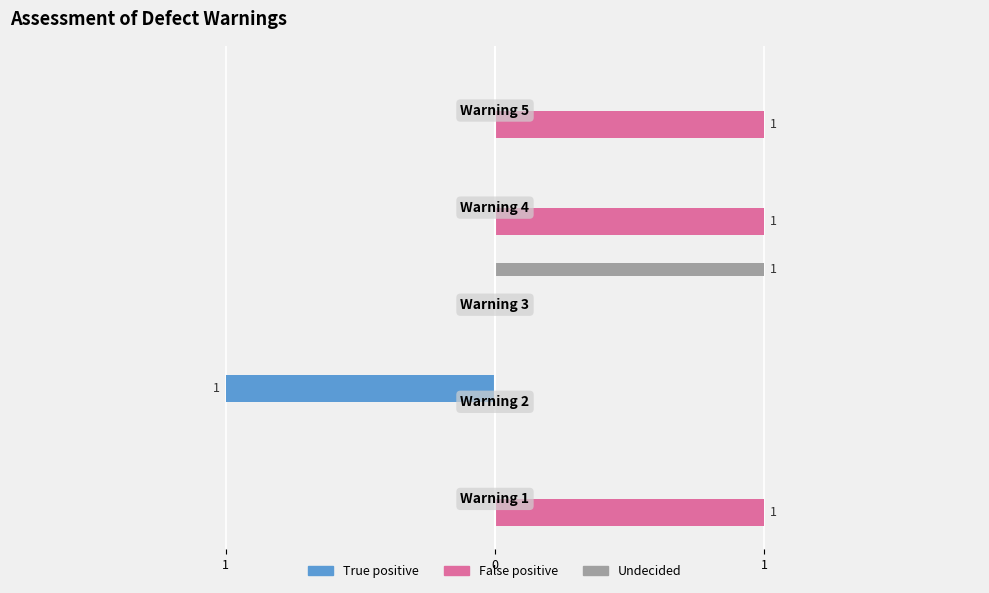

What are all the series names shown in the legend?

True positive, False positive, Undecided